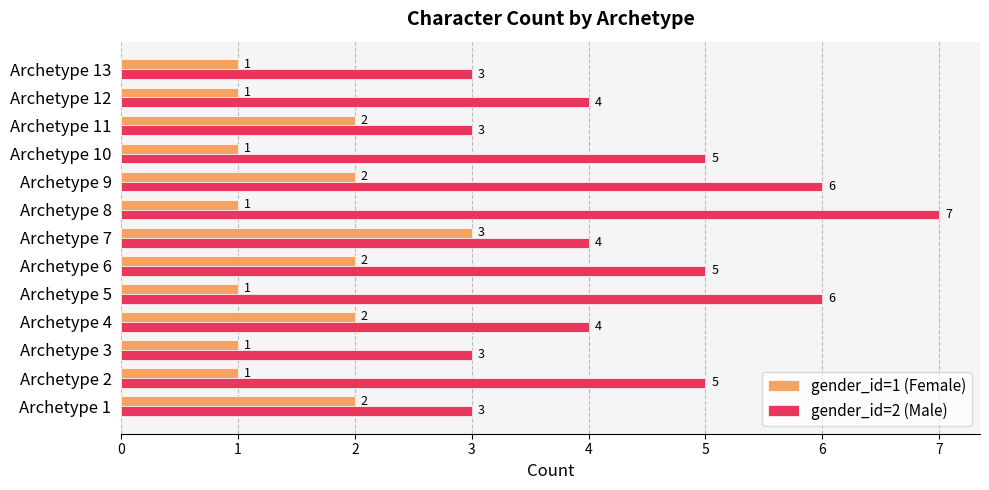

What is the total value across all series at Archetype 7?

7